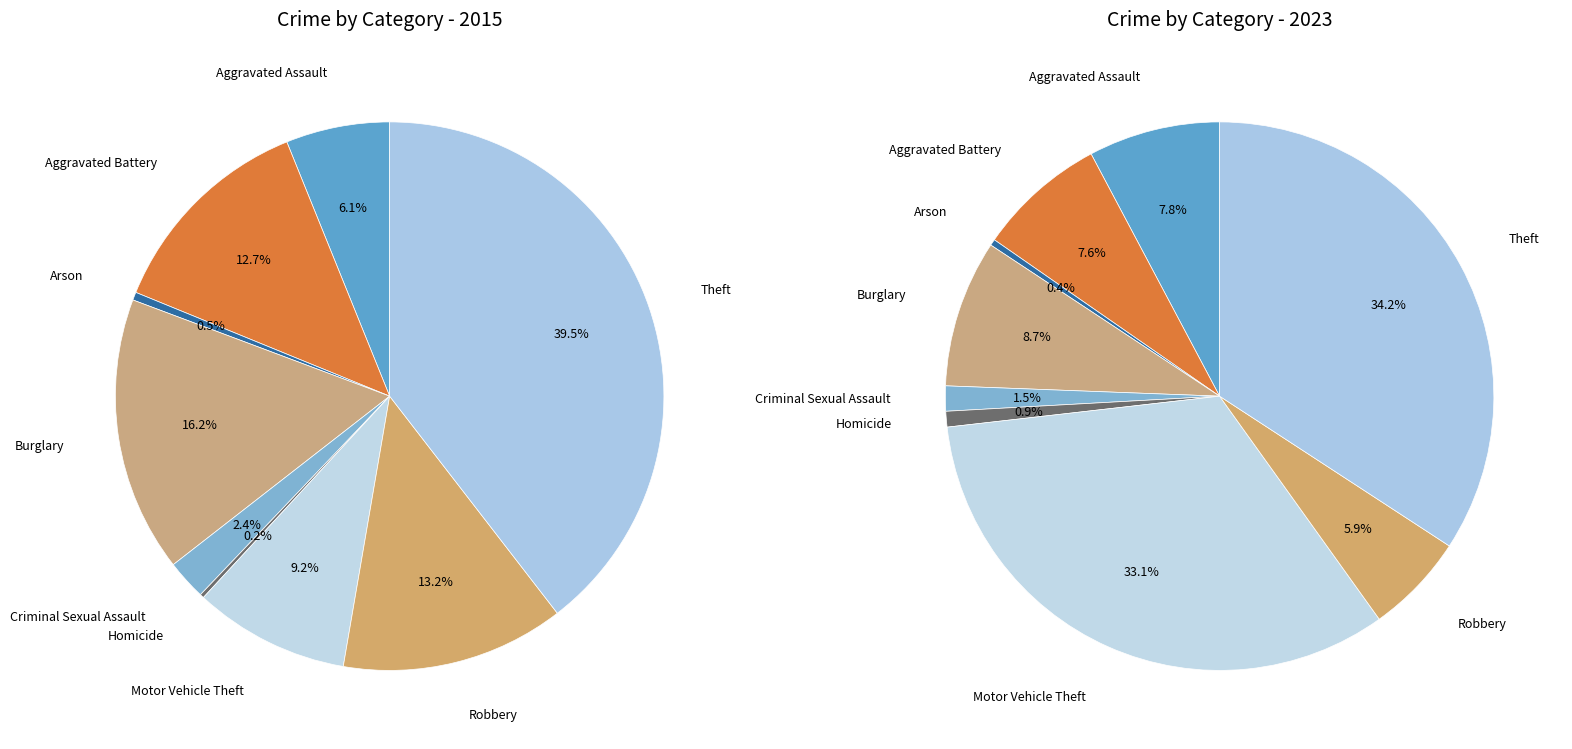

How many slices are in this pie chart?

9